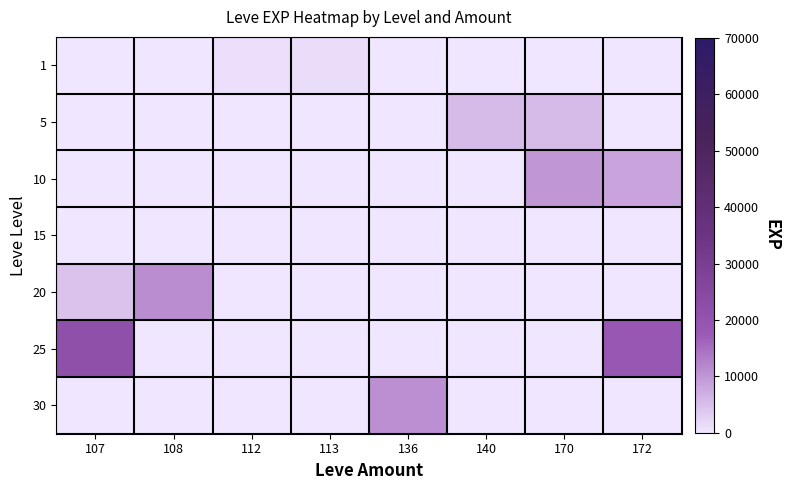

Between 172 and 108, which is larger?

172